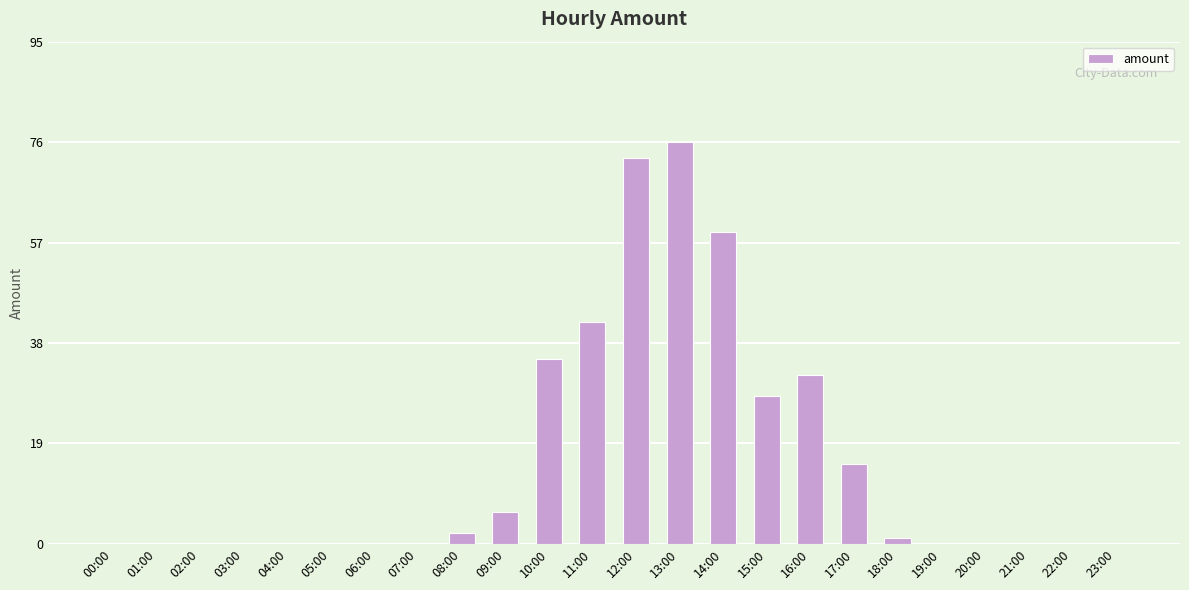

How many series are shown in this chart?

1